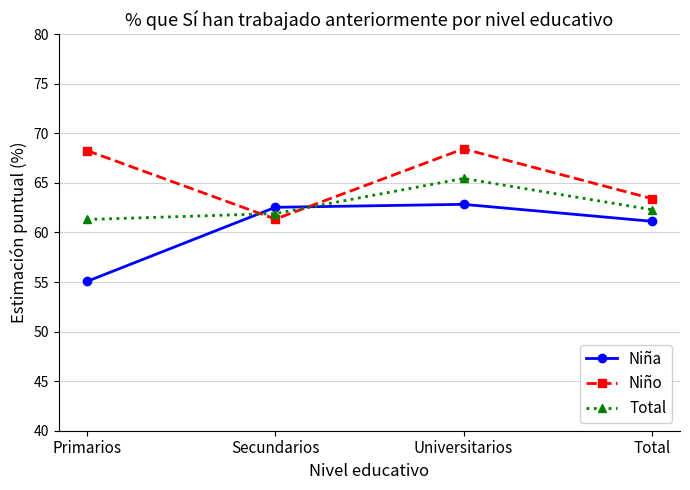

Rank the series by their maximum value, from highest to lowest.

Niño, Total, Niña